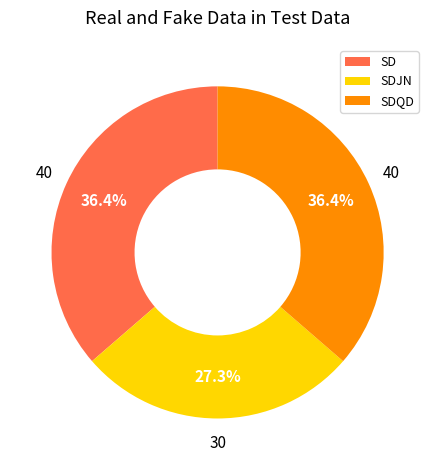

Is it true that SD is 29% of the pie?

False